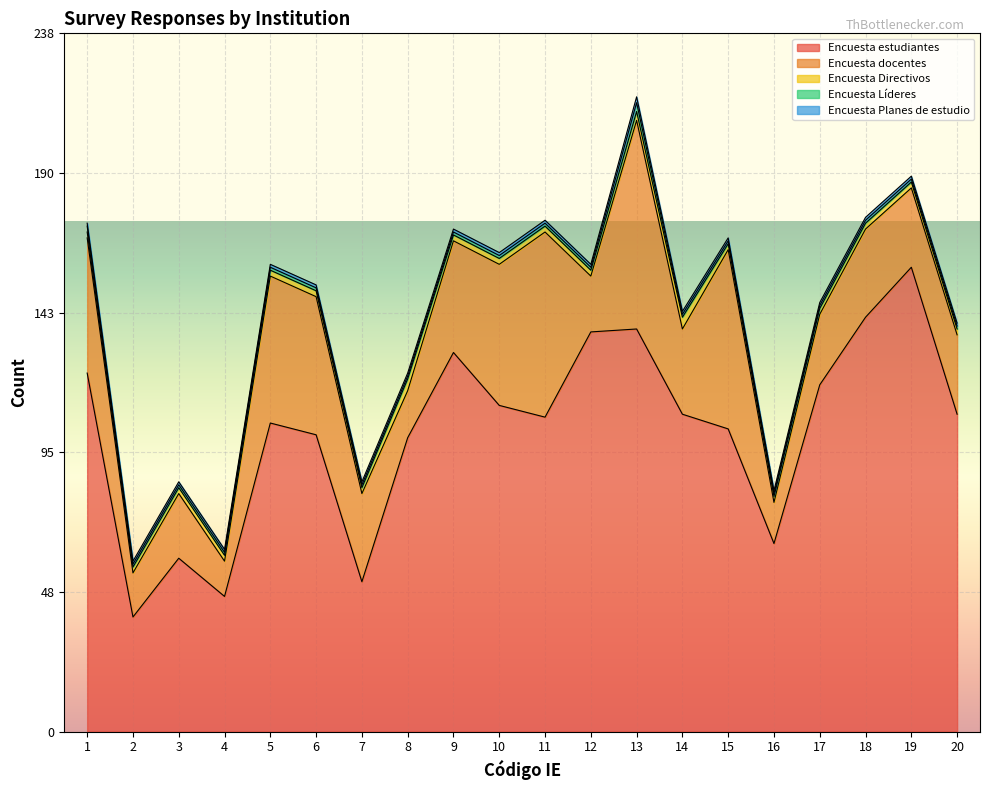

Reading left to right, extract all data points from this chart.

Encuesta estudiantes: 122	39	59	46	105	101	51	100	129	111	107	136	137	108	103	64	118	141	158	108
Encuesta docentes: 46	15	22	12	50	47	30	16	38	48	63	19	71	29	61	14	24	30	27	27
Encuesta Directivos: 2	2	2	2	2	2	2	4	2	2	2	2	3	4	2	2	2	2	2	2
Encuesta Líderes: 2	1	1	1	1	1	1	1	1	1	1	1	3	1	1	1	1	1	1	1
Encuesta Planes de estudio: 1	1	1	1	1	1	1	1	1	1	1	1	2	1	1	1	1	1	1	1